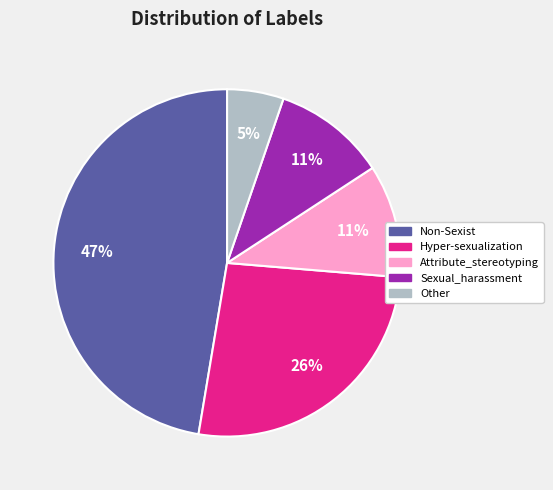

Which slice is the smallest?

Other